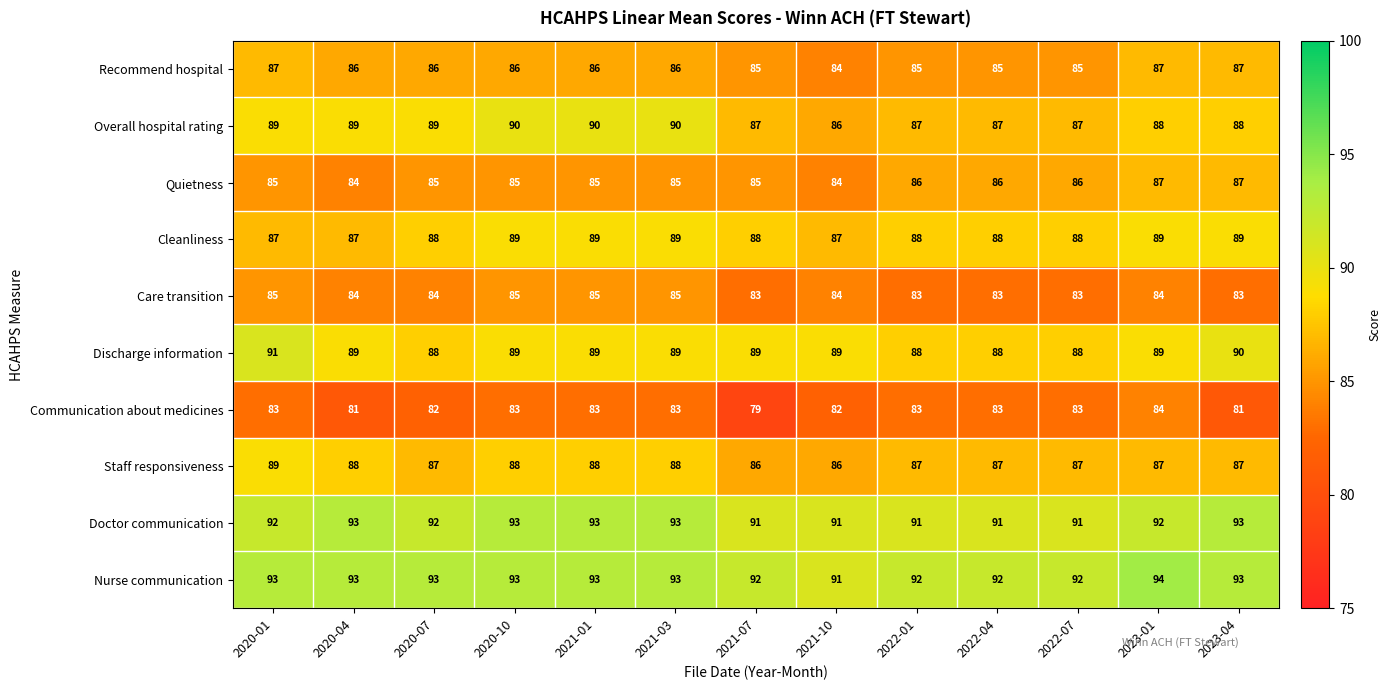

At which label does Nurse communication reach its minimum?

2021-10